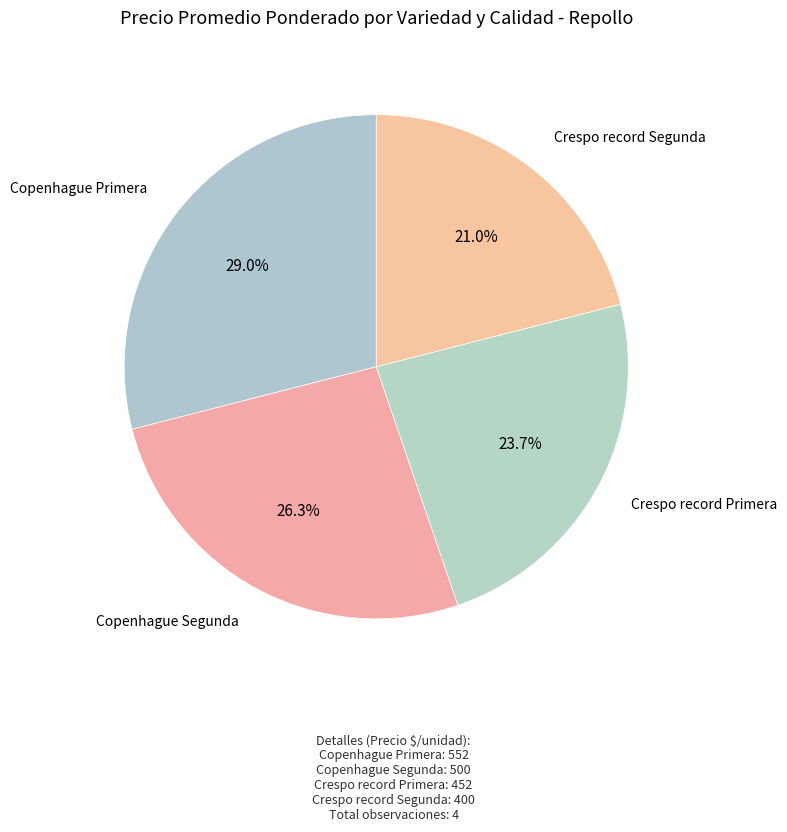

Which slice is the largest?

Copenhague Primera